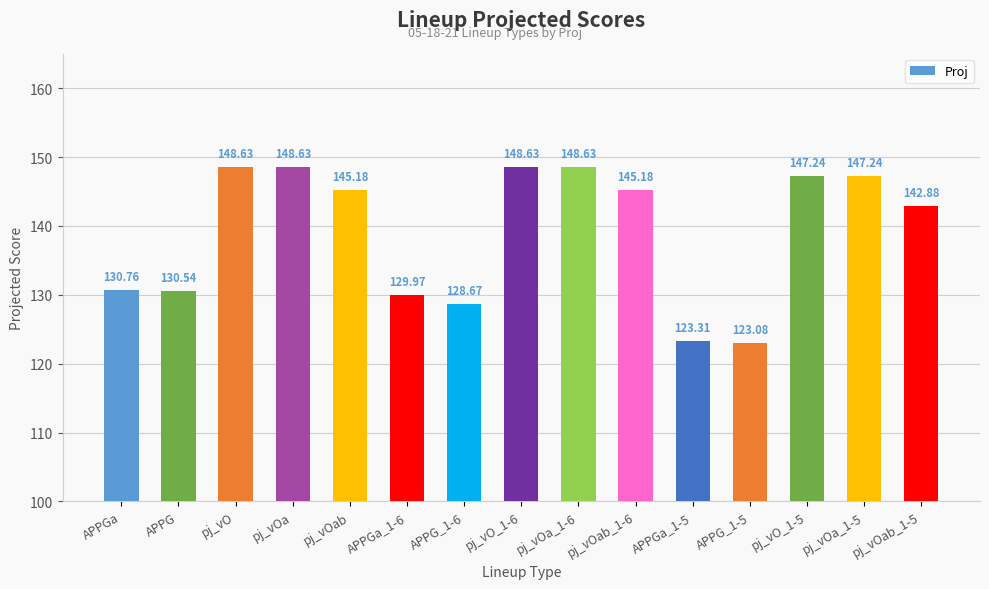

Reading left to right, extract all data points from this chart.

130.8	130.5	148.6	148.6	145.2	130.0	128.7	148.6	148.6	145.2	123.3	123.1	147.2	147.2	142.9